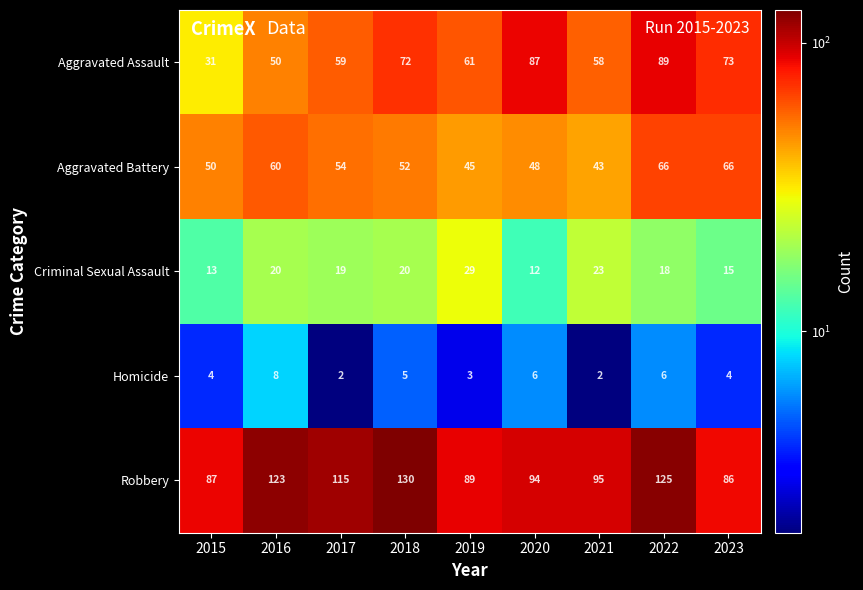

Rank the series by their maximum value, from lowest to highest.

Homicide, Criminal Sexual Assault, Aggravated Battery, Aggravated Assault, Robbery